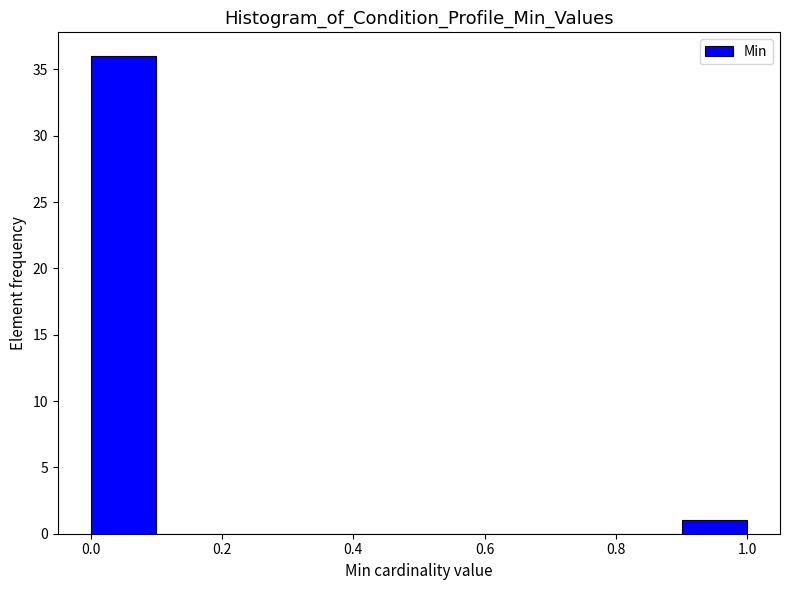

Reading left to right, transcribe this chart: for each bar, give the range it covers on the x-axis and its height. The values are not printed on the chart, so give them approximately, as read against the axis.

0.0 to 0.1: 36
0.1 to 0.2: 0
0.2 to 0.3: 0
0.3 to 0.4: 0
0.4 to 0.5: 0
0.5 to 0.6: 0
0.6 to 0.7: 0
0.7 to 0.8: 0
0.8 to 0.9: 0
0.9 to 1.0: 1